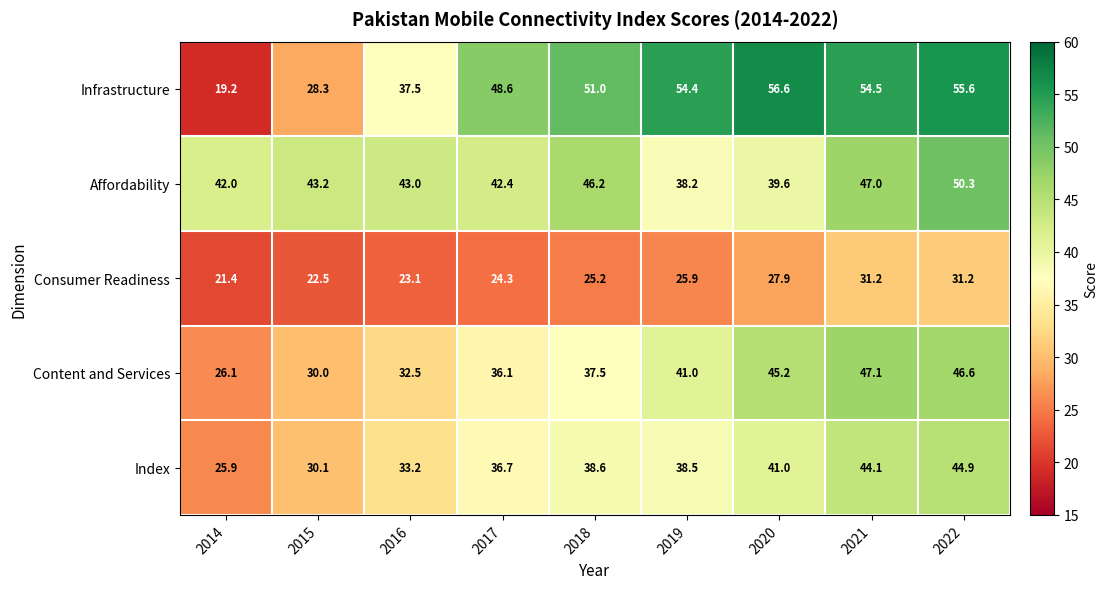

At which category is the sum across all series the highest?

2022